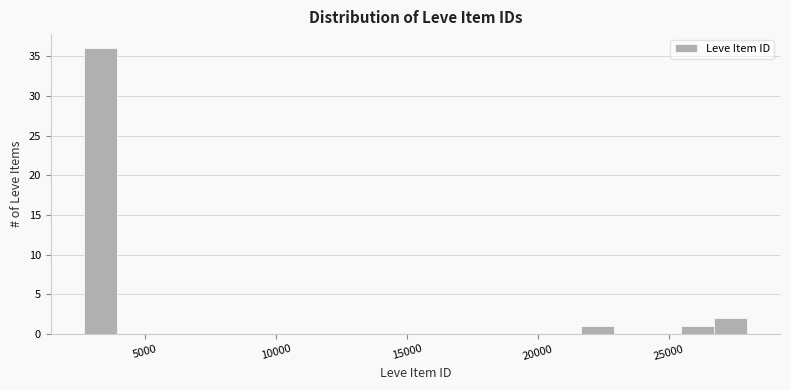

Around what value on the x-axis is the tallest bar? Give the approximate position of its centre, as read against the axis.

3500